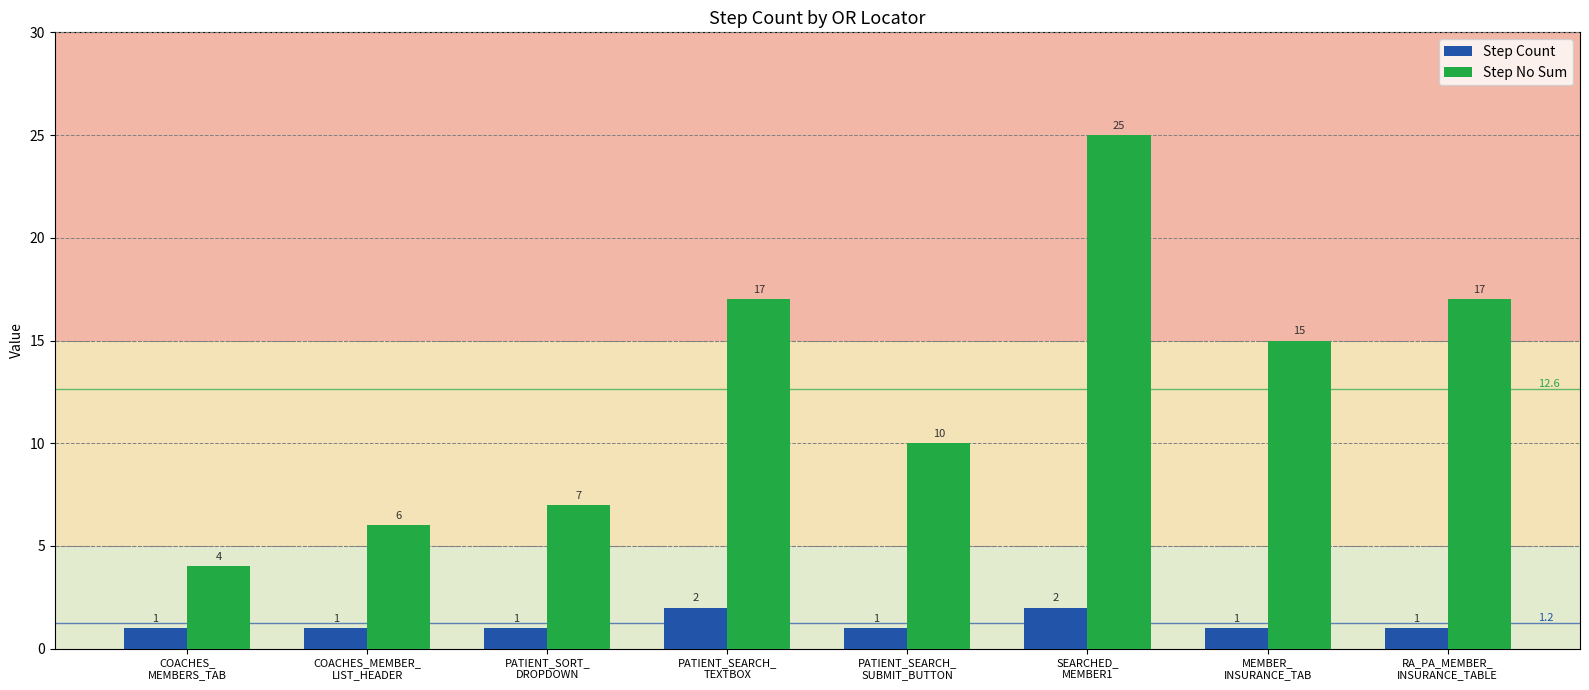

Reading left to right, what are all the values shown in this chart?

Step Count: 1	1	1	2	1	2	1	1
Step No Sum: 4	6	7	17	10	25	15	17